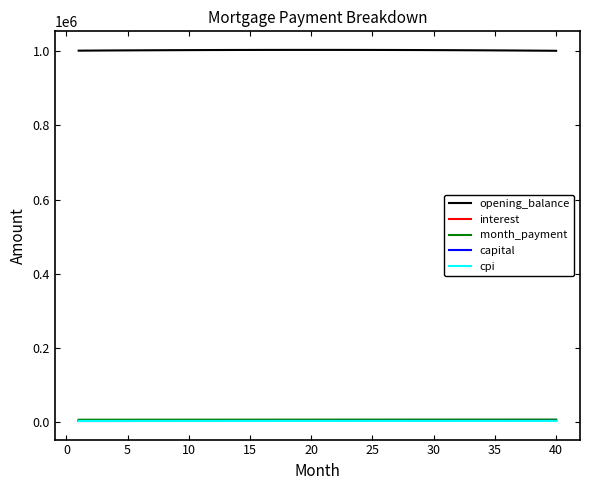

What is the maximum value for opening_balance?

1004140.1